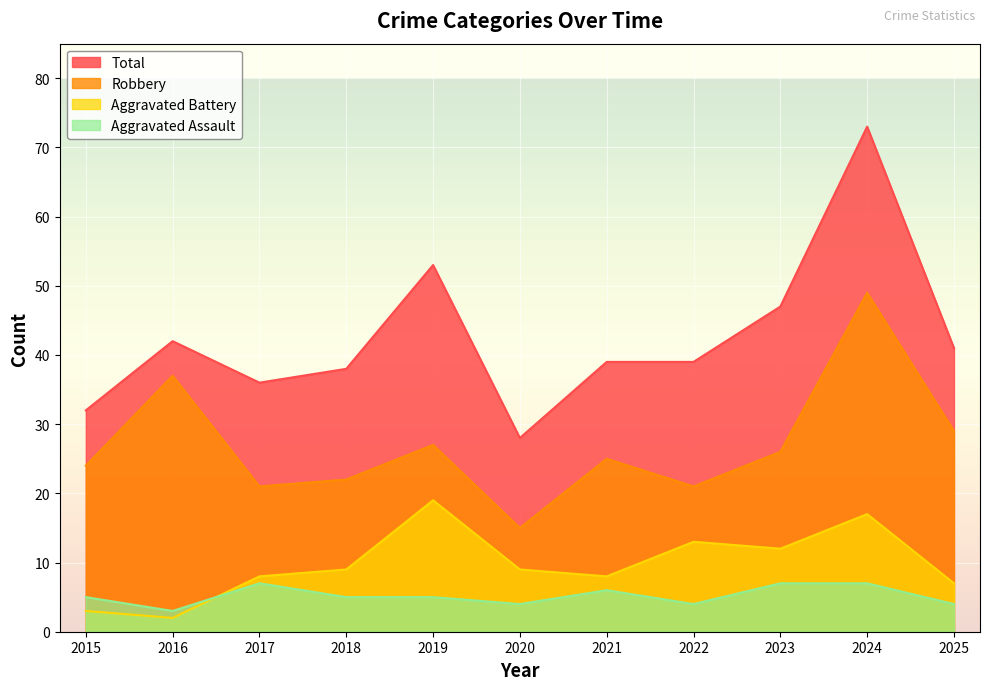

What is the approximate value of Total at 2024, to the nearest 10?

70